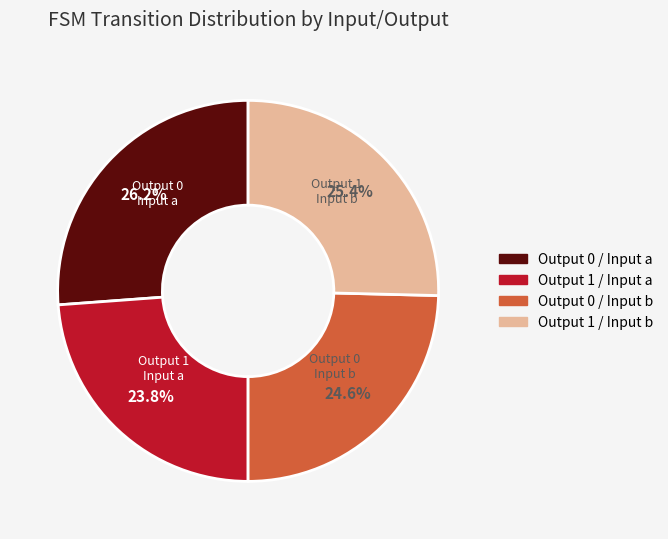

Does Output 1 / Input b represent more than half of the total?

No